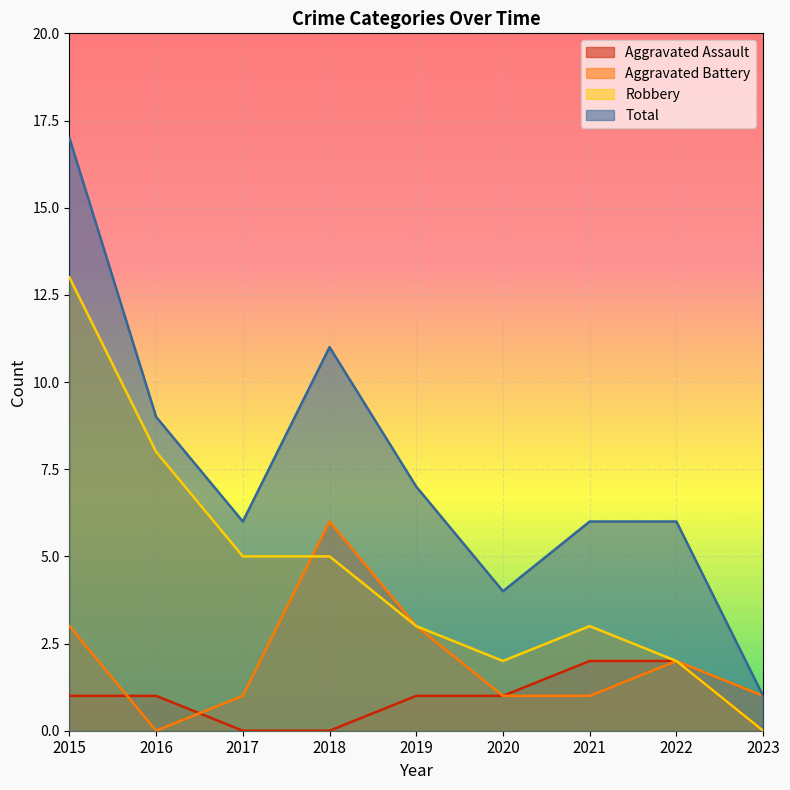

At which category is the sum across all series the highest?

2015